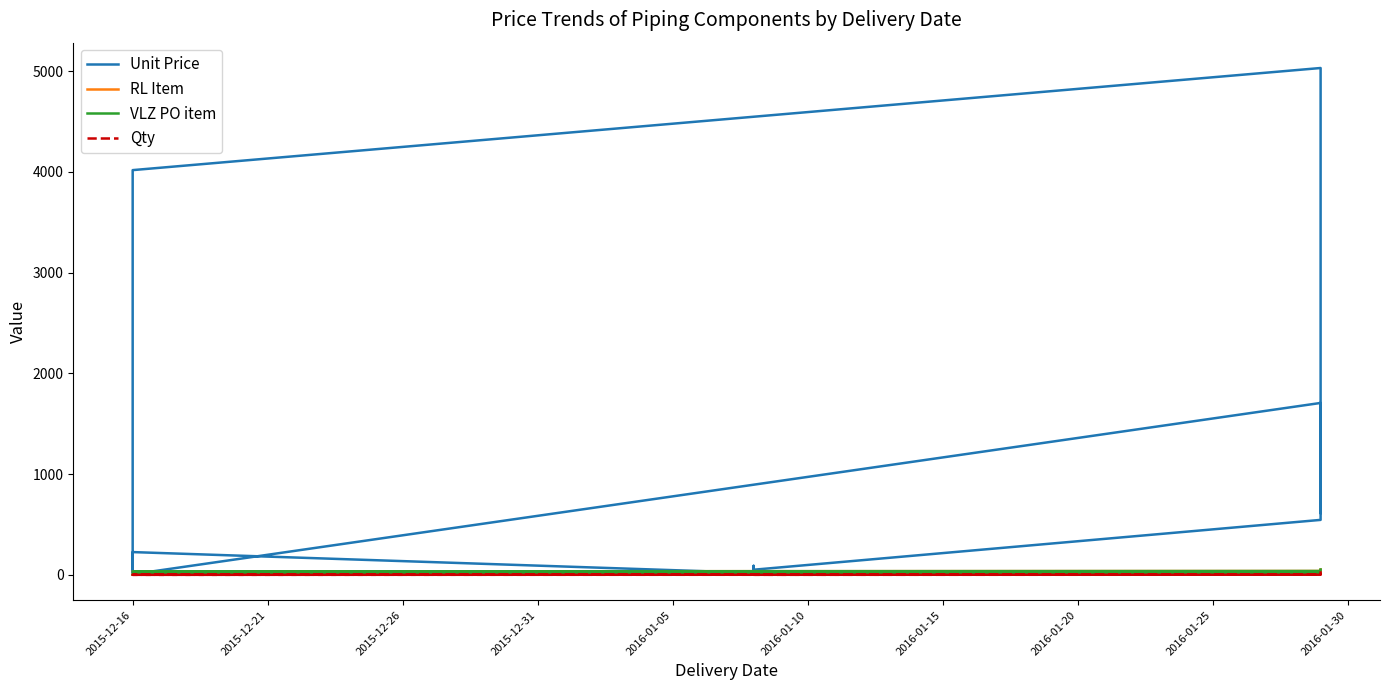

In Unit Price, how many points are lower than both neighbors (excluding endpoints)?

4